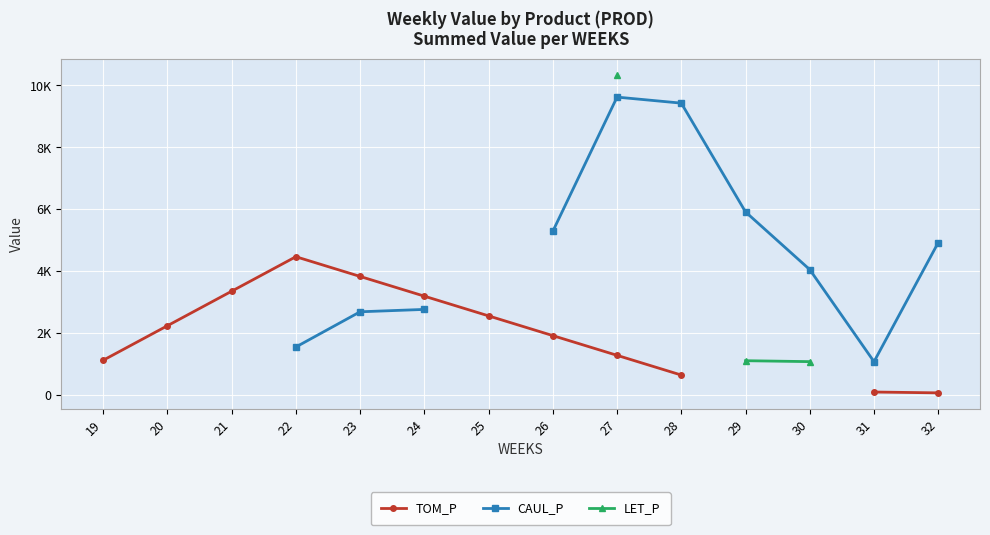

How many lines are shown in the chart?

3